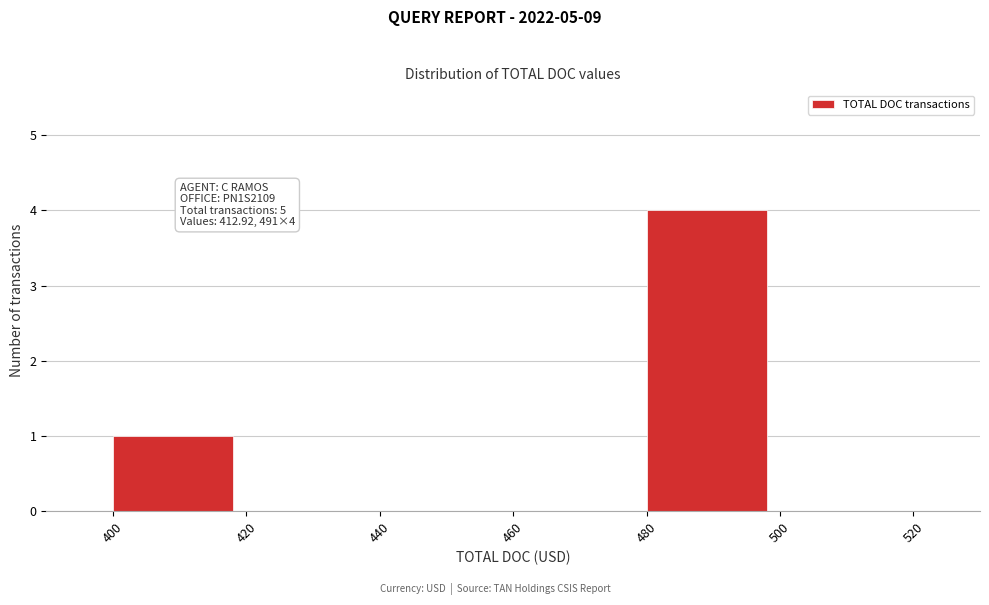

Which range on the x-axis has the tallest bar?

480 to 500